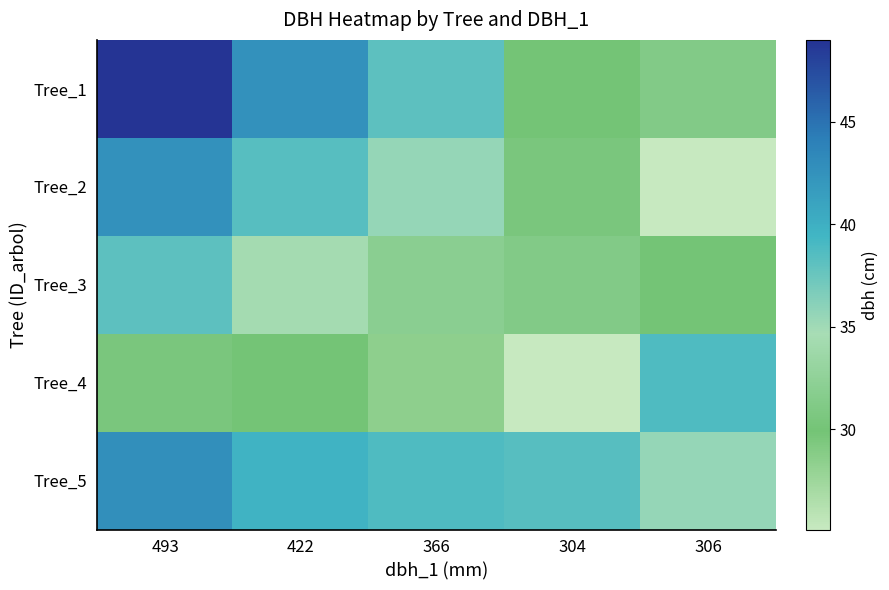

List the series in order of their peak value, lowest first.

Tree_3, Tree_4, Tree_2, Tree_5, Tree_1